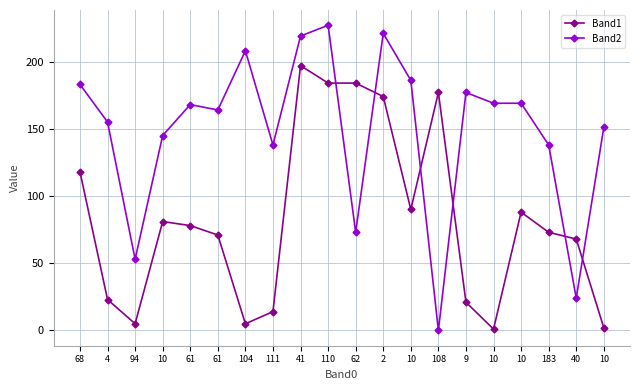

Count the number of categories in the chart.

20